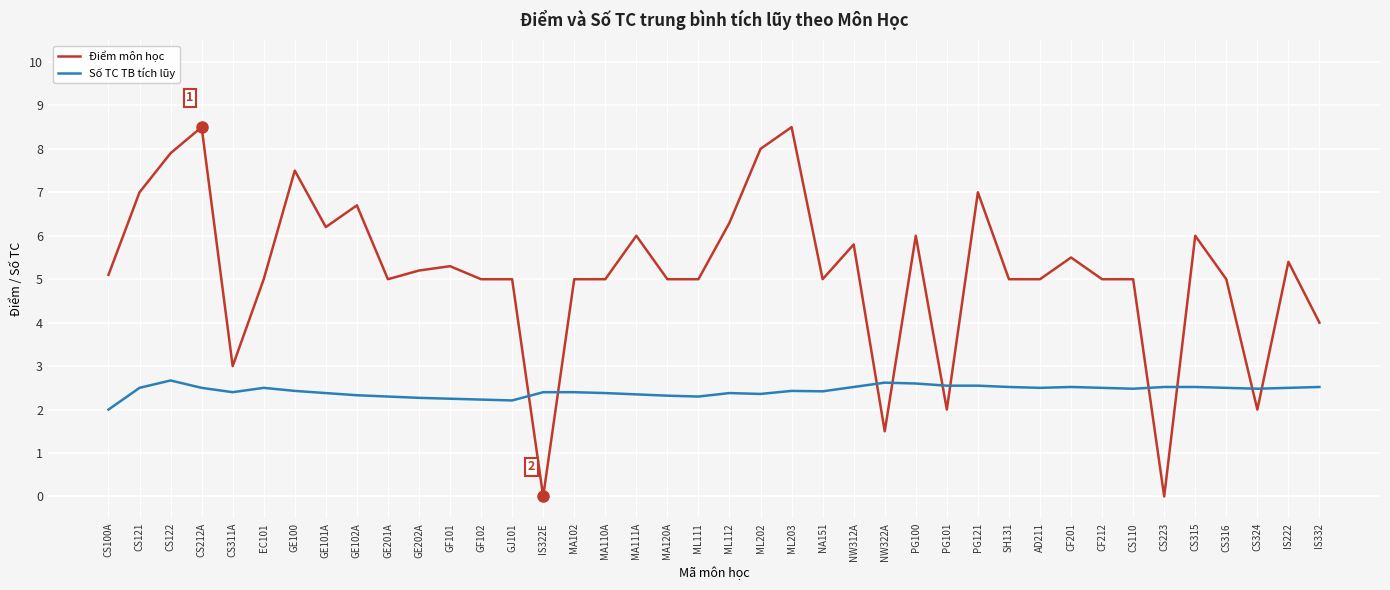

At AD211, list the series in order from smallest to largest.

Số TC TB tích lũy, Điểm môn học